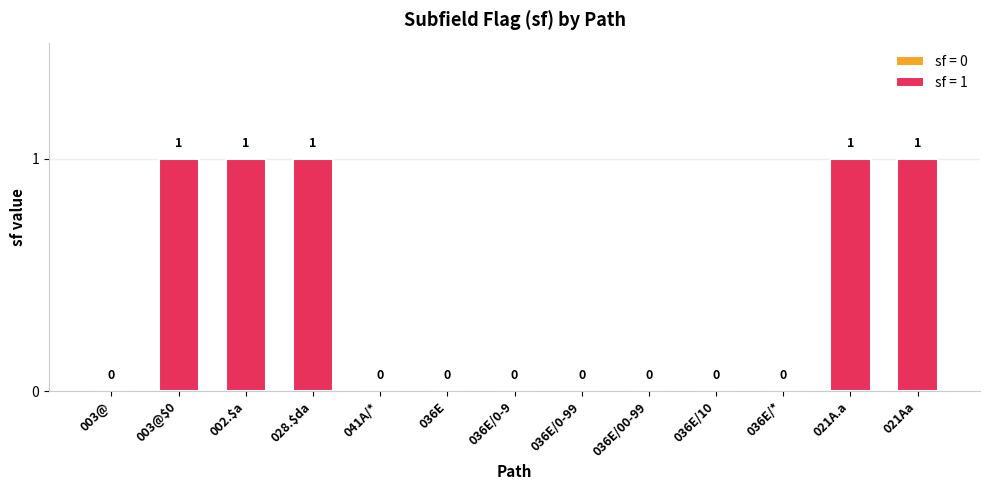

What is the change in value from 002.$a to 036E/*?

-1